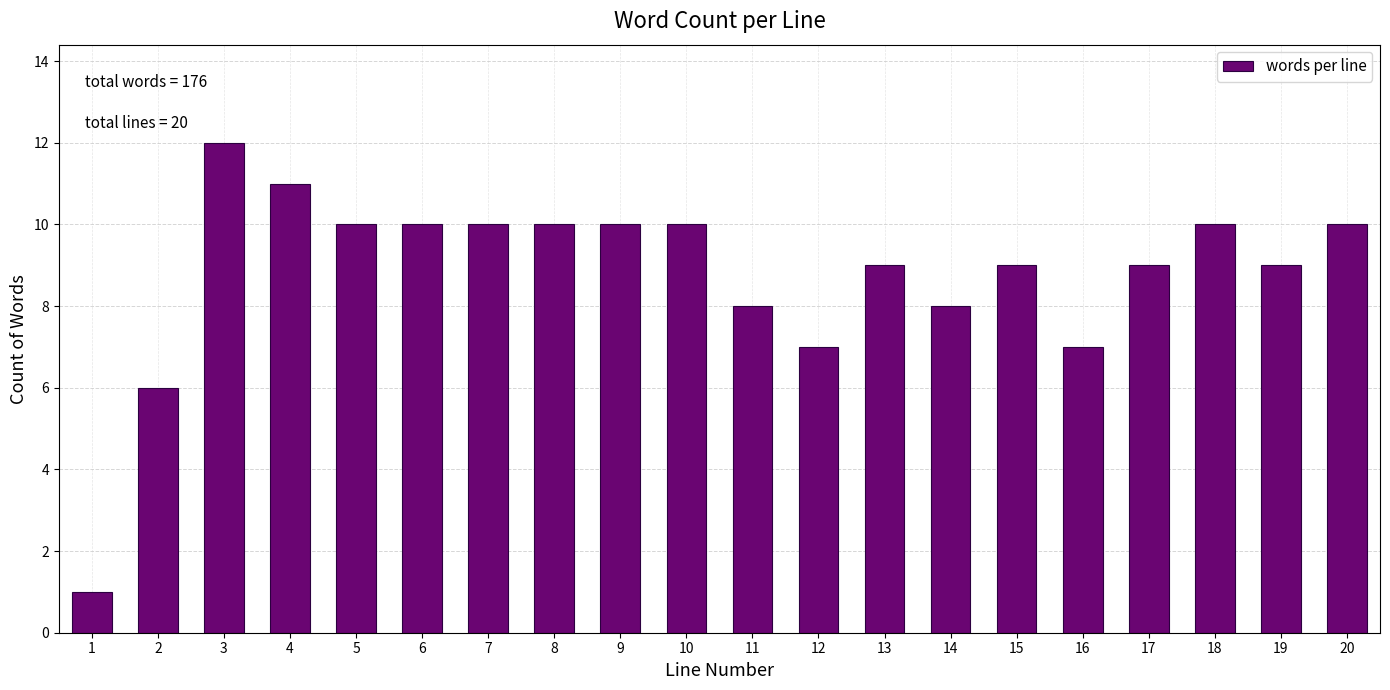

Reading left to right, what are all the values shown in this chart?

1=1	2=6	3=12	4=11	5=10	6=10	7=10	8=10	9=10	10=10	11=8	12=7	13=9	14=8	15=9	16=7	17=9	18=10	19=9	20=10